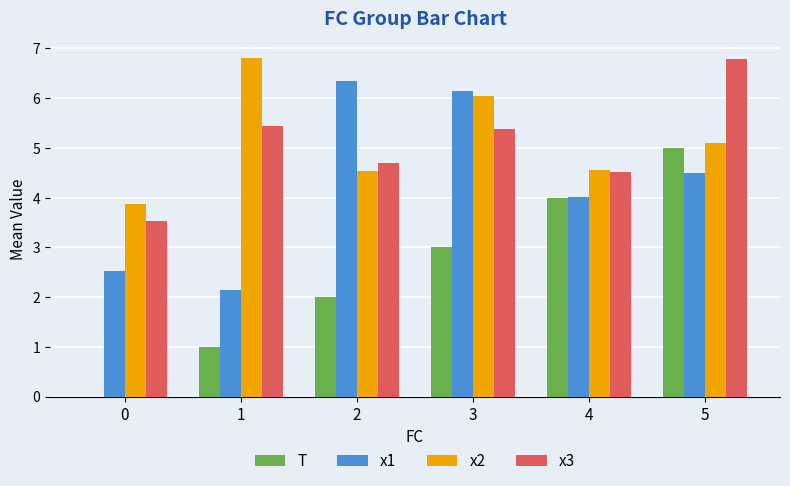

What are all the series names shown in the legend?

T, x1, x2, x3